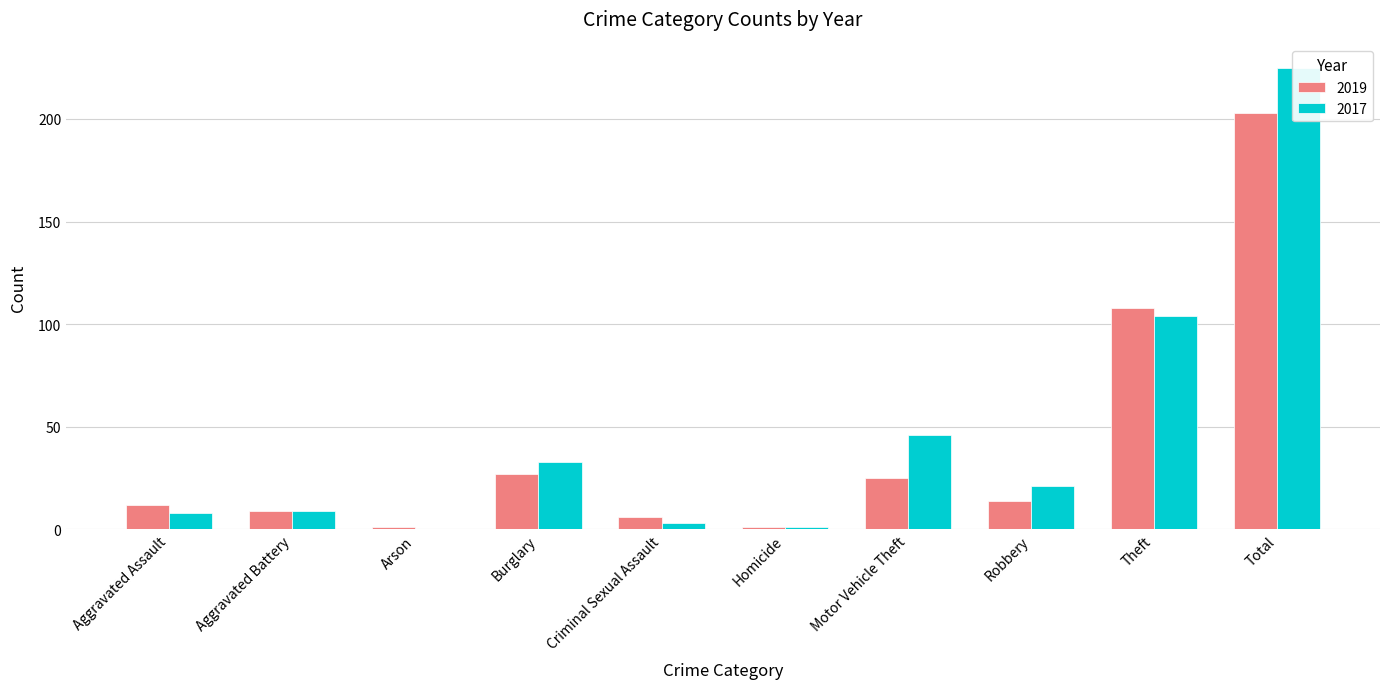

How many distinct data groups are displayed?

2